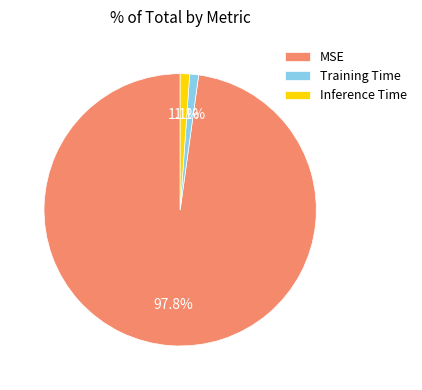

How much of the chart is everything except Inference Time?

98.9%